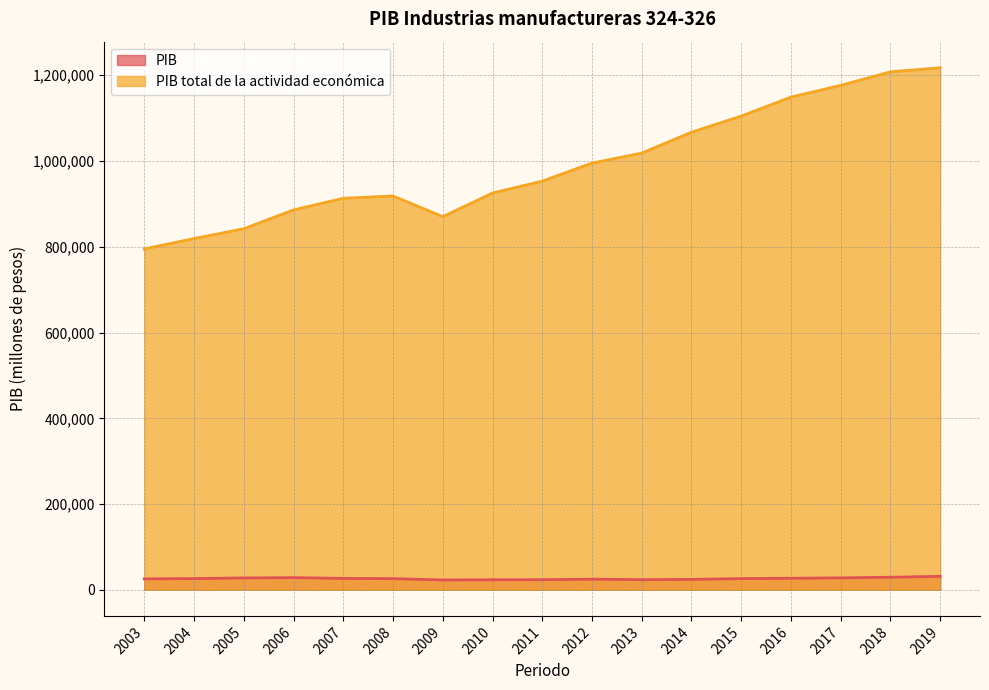

Read the PIB total de la actividad económica value at 2009.

870319.1